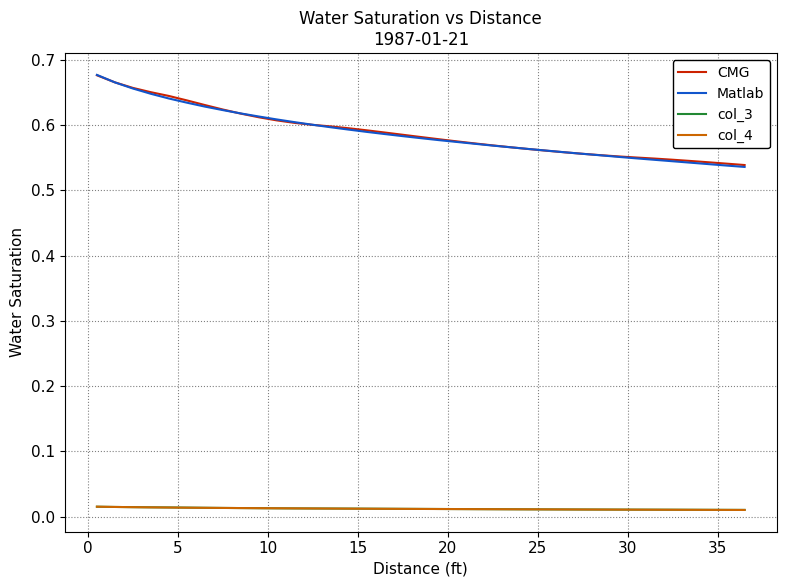

Count the col_4 values in the range 0 to 1.

37